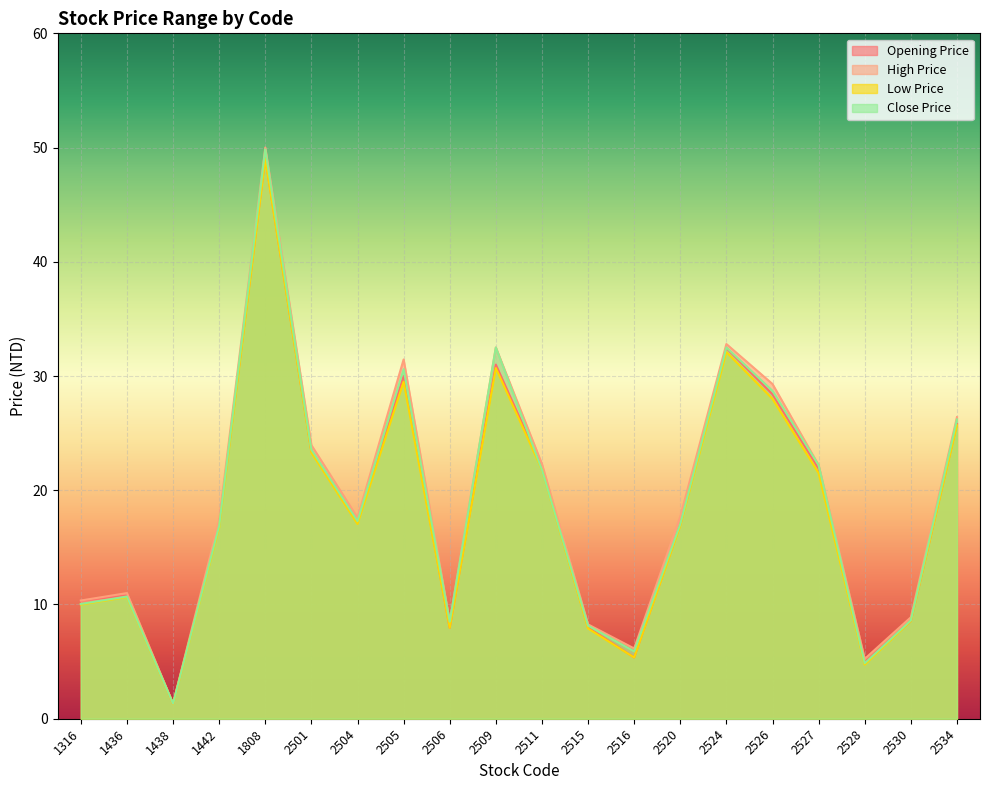

How many data points in Close Price are above 17?

11